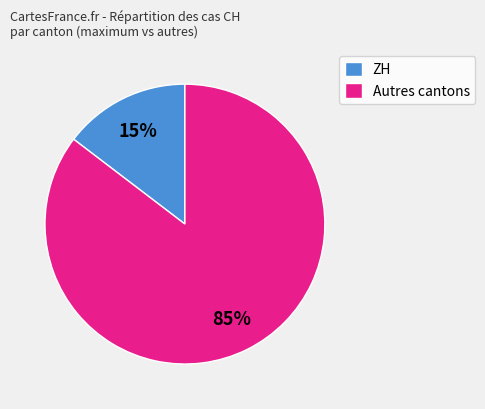

Rank the categories by value from highest to lowest.

Autres cantons, ZH